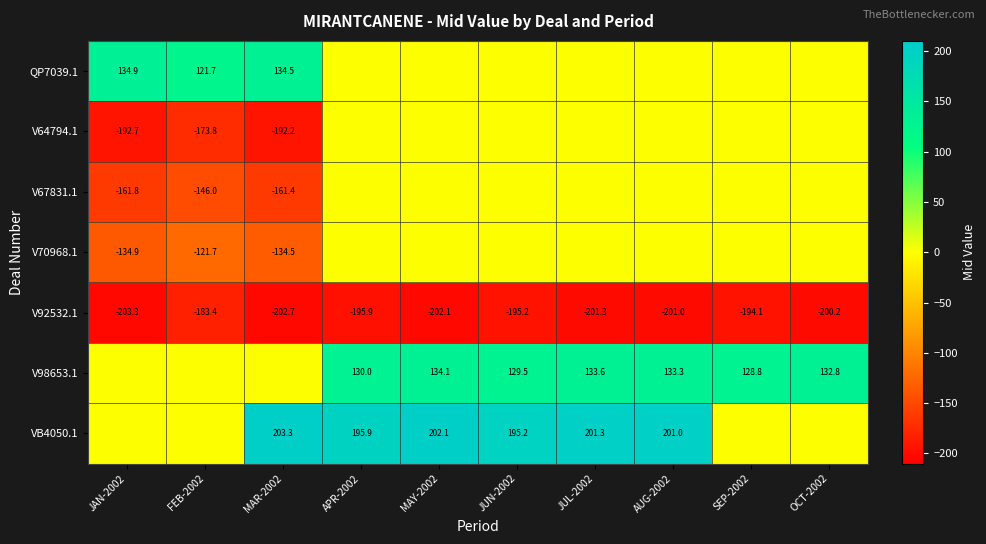

True or false: V98653.1 has a value of 129.5 at JUN-2002.

True